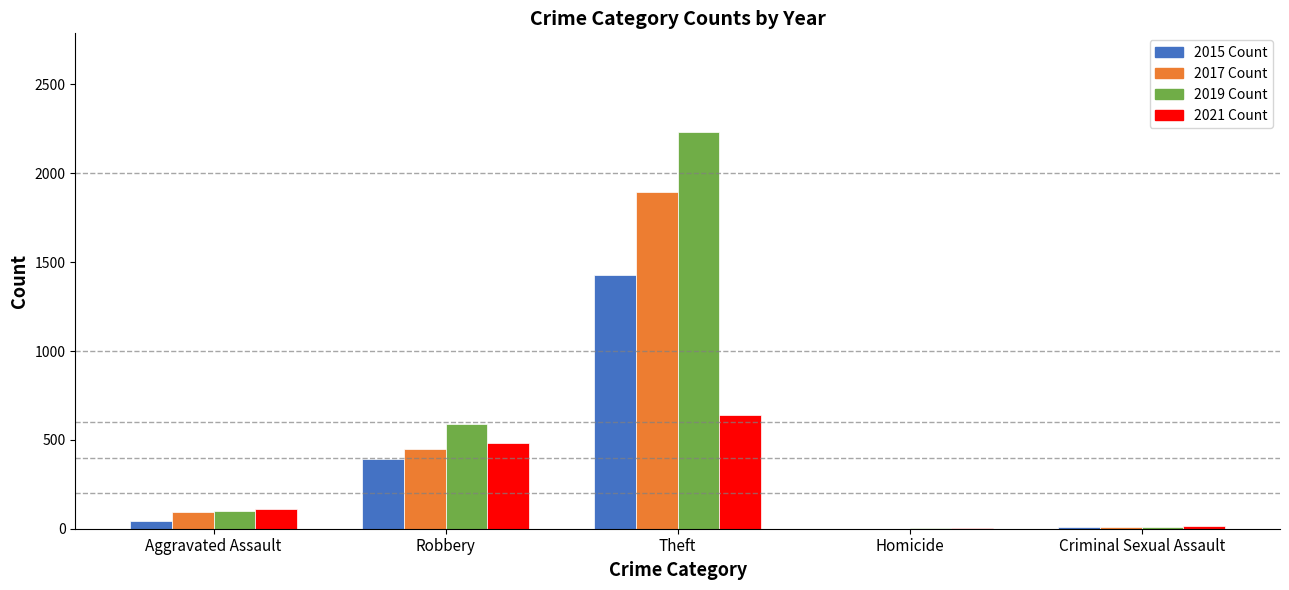

At which category does the chart reach its peak across all series?

Theft